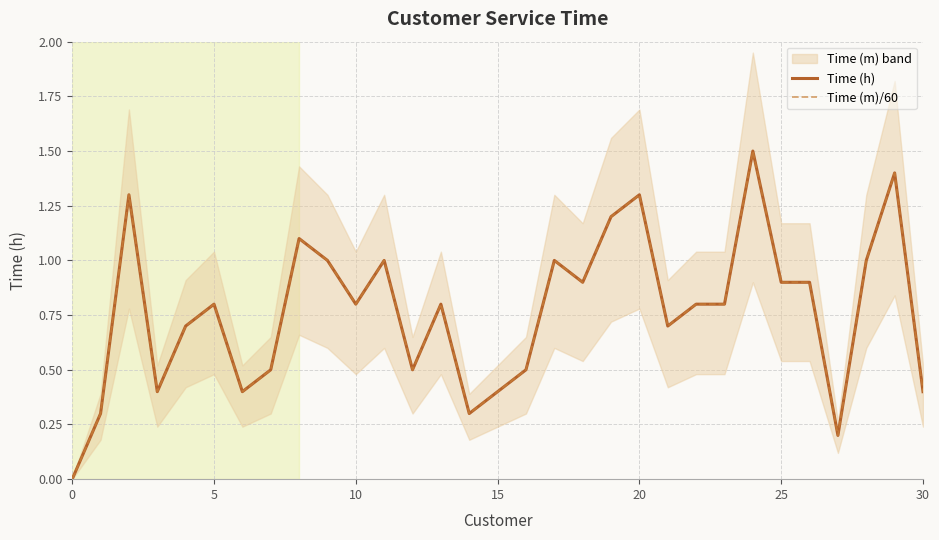

Read the Time (m)/60 value at 18.

0.9